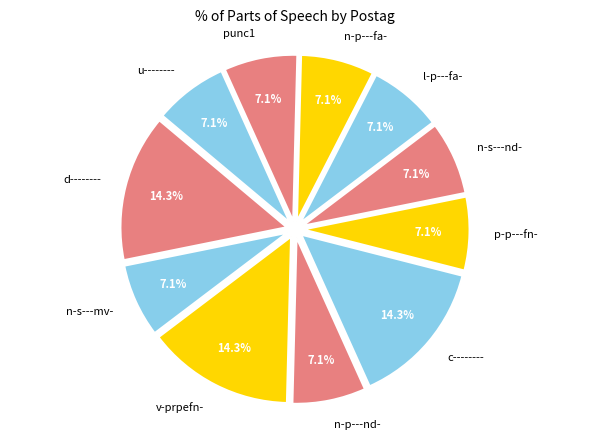

Approximately how many times larger is the value at punc1 compared to n-s---mv-?

1.0